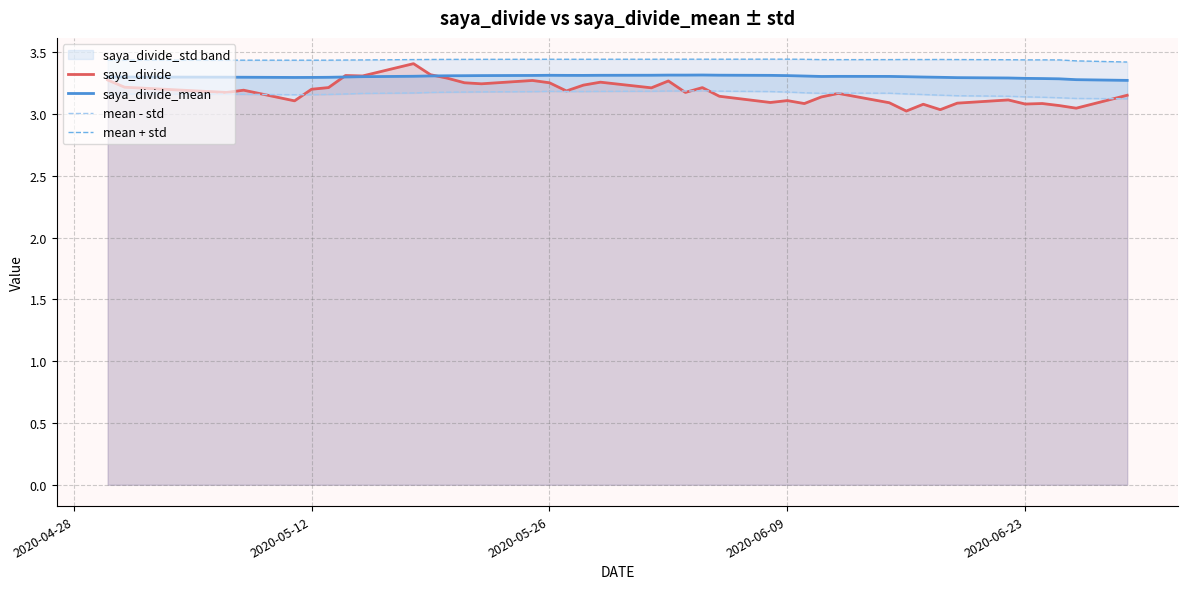

How many lines are shown in the chart?

4